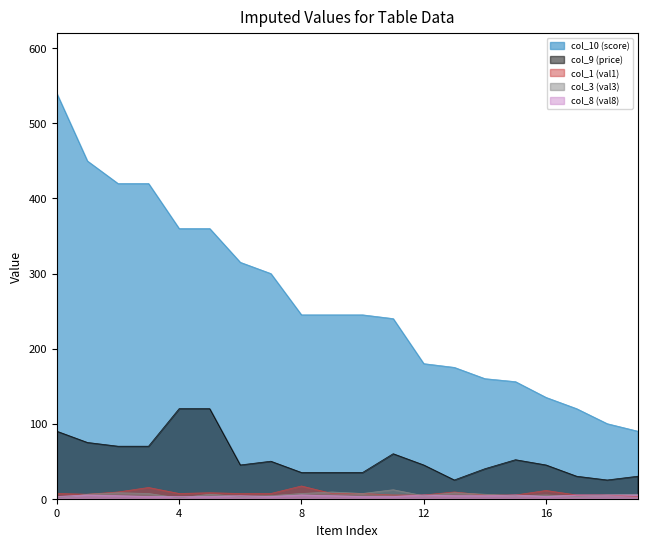

Which series has the largest total across all categories?

col_10 (score)